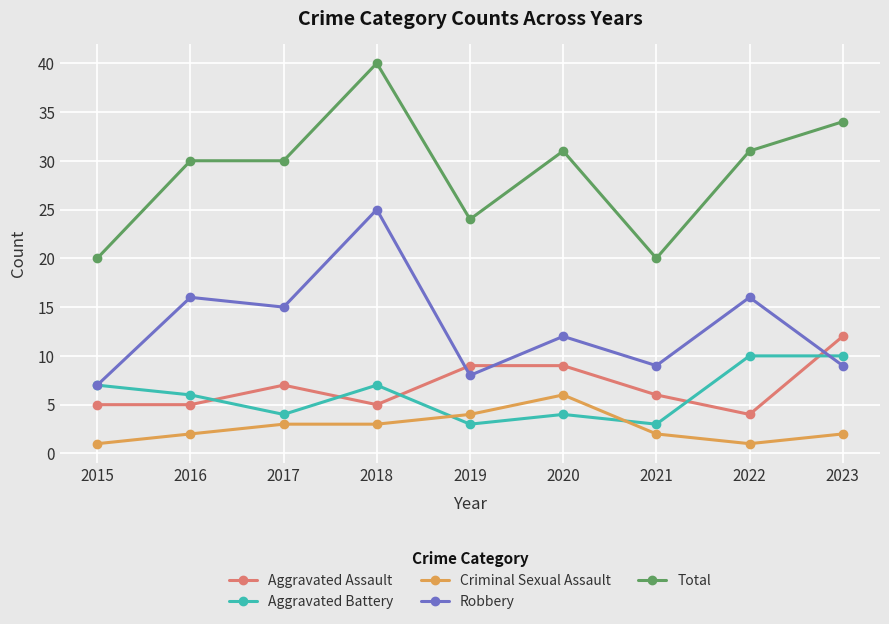

What are all the series names shown in the legend?

Aggravated Assault, Aggravated Battery, Criminal Sexual Assault, Robbery, Total